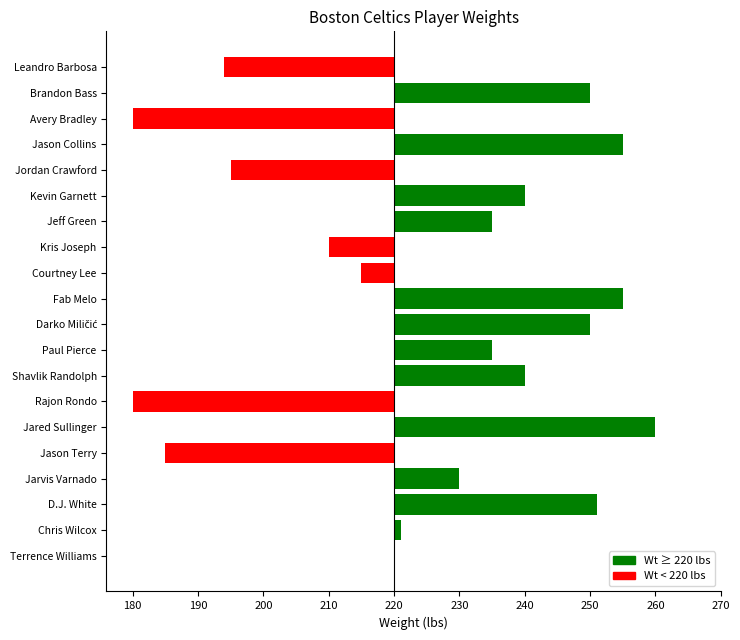

Are the bars horizontal?

Yes